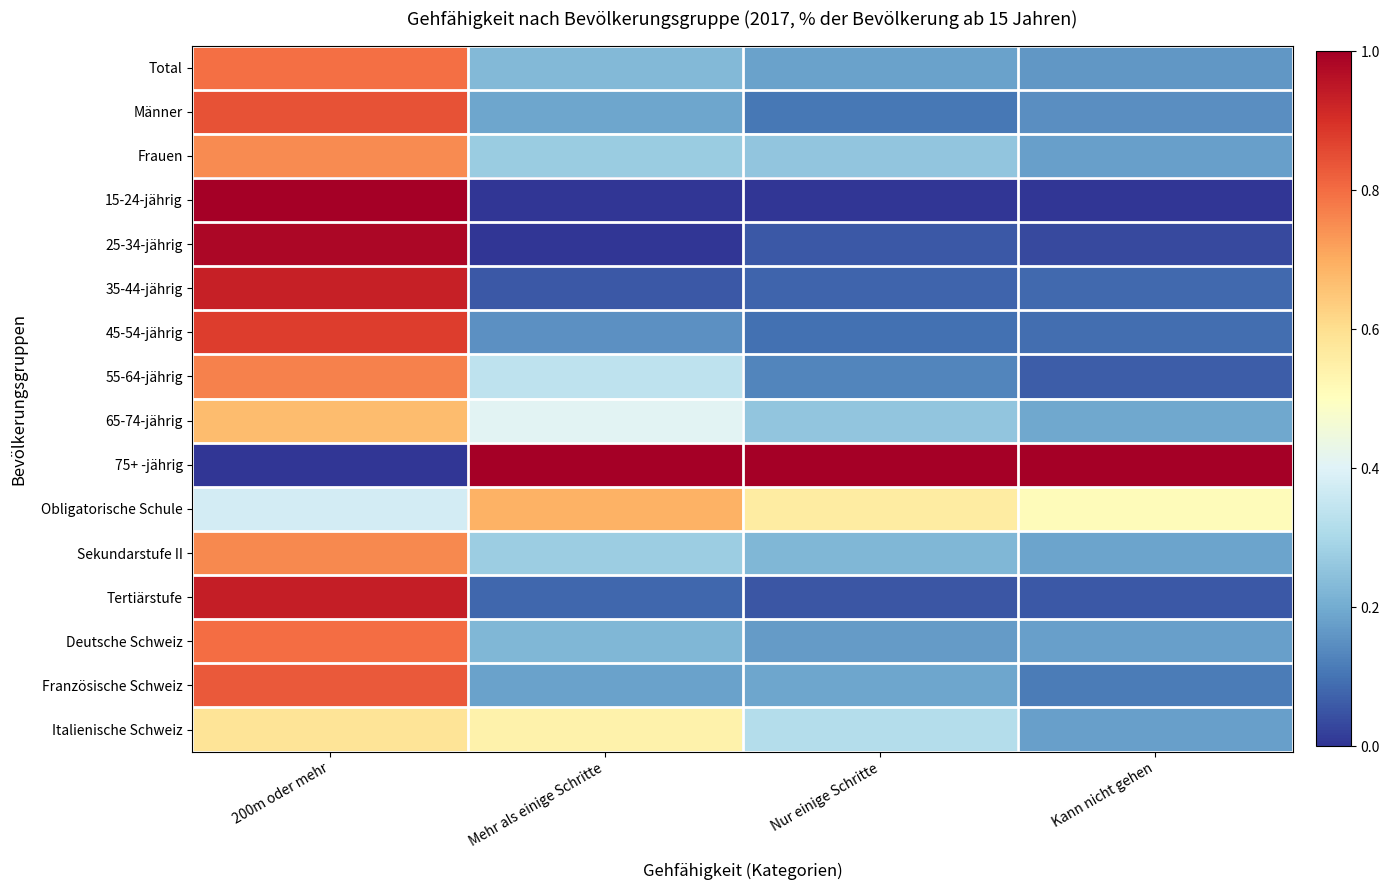

Reading left to right, extract all data points from this chart.

Total: 200m oder mehr=0.8	Mehr als einige Schritte=0.2	Nur einige Schritte=0.2	Kann nicht gehen=0.2
Männer: 200m oder mehr=0.8	Mehr als einige Schritte=0.2	Nur einige Schritte=0.1	Kann nicht gehen=0.1
Frauen: 200m oder mehr=0.8	Mehr als einige Schritte=0.3	Nur einige Schritte=0.3	Kann nicht gehen=0.2
15-24-jährig: 200m oder mehr=1.0	Mehr als einige Schritte=0.0	Nur einige Schritte=0.0	Kann nicht gehen=0.0
25-34-jährig: 200m oder mehr=1.0	Mehr als einige Schritte=0.0	Nur einige Schritte=0.1	Kann nicht gehen=0.0
35-44-jährig: 200m oder mehr=0.9	Mehr als einige Schritte=0.1	Nur einige Schritte=0.1	Kann nicht gehen=0.1
45-54-jährig: 200m oder mehr=0.9	Mehr als einige Schritte=0.2	Nur einige Schritte=0.1	Kann nicht gehen=0.1
55-64-jährig: 200m oder mehr=0.8	Mehr als einige Schritte=0.3	Nur einige Schritte=0.1	Kann nicht gehen=0.1
65-74-jährig: 200m oder mehr=0.7	Mehr als einige Schritte=0.4	Nur einige Schritte=0.3	Kann nicht gehen=0.2
75+ -jährig: 200m oder mehr=0.0	Mehr als einige Schritte=1.0	Nur einige Schritte=1.0	Kann nicht gehen=1.0
Obligatorische Schule: 200m oder mehr=0.4	Mehr als einige Schritte=0.7	Nur einige Schritte=0.6	Kann nicht gehen=0.5
Sekundarstufe II: 200m oder mehr=0.8	Mehr als einige Schritte=0.3	Nur einige Schritte=0.2	Kann nicht gehen=0.2
Tertiärstufe: 200m oder mehr=0.9	Mehr als einige Schritte=0.1	Nur einige Schritte=0.1	Kann nicht gehen=0.1
Deutsche Schweiz: 200m oder mehr=0.8	Mehr als einige Schritte=0.2	Nur einige Schritte=0.2	Kann nicht gehen=0.2
Französische Schweiz: 200m oder mehr=0.8	Mehr als einige Schritte=0.2	Nur einige Schritte=0.2	Kann nicht gehen=0.1
Italienische Schweiz: 200m oder mehr=0.6	Mehr als einige Schritte=0.5	Nur einige Schritte=0.3	Kann nicht gehen=0.2